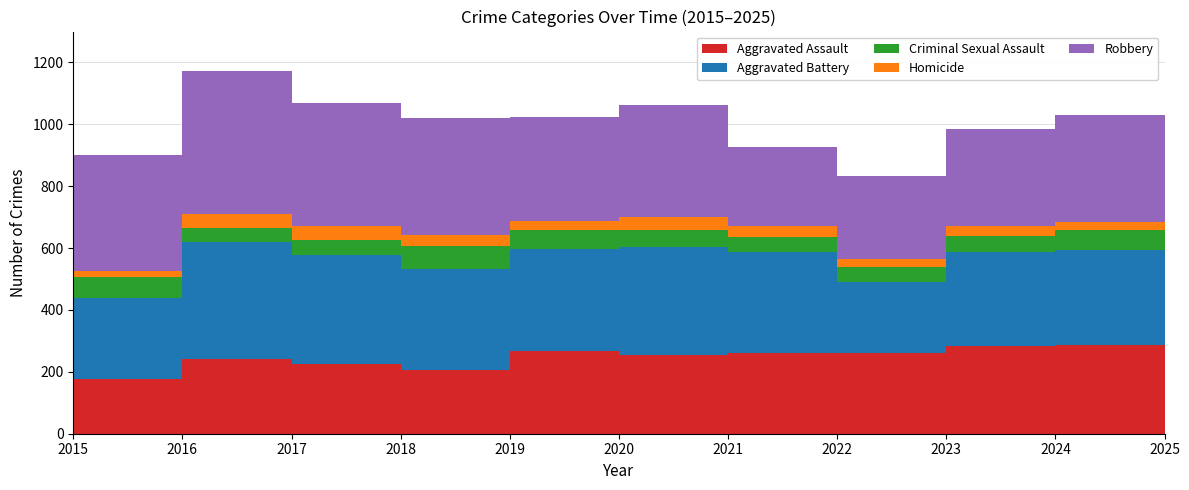

Reading left to right, extract all data points from this chart.

Aggravated Assault: 178	240	224	206	268	253	260	260	282	287	234
Aggravated Battery: 262	380	353	325	329	350	328	229	305	307	266
Criminal Sexual Assault: 65	46	50	75	61	55	47	50	53	63	53
Homicide: 22	45	45	36	31	42	38	26	33	27	28
Robbery: 374	463	396	378	334	363	254	268	311	345	217